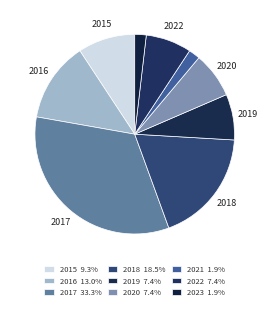

Does any single category account for the majority?

No